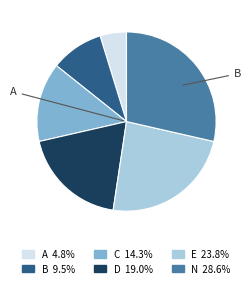

Rank the categories by value from highest to lowest.

N, E, D, C, B, A